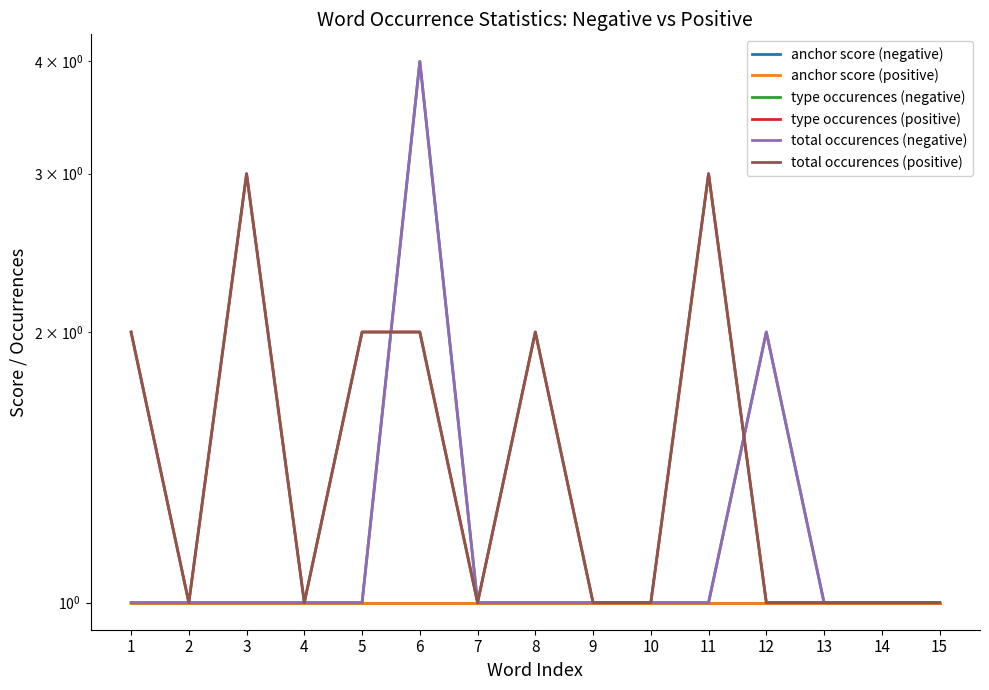

At 8, list the series in order from smallest to largest.

anchor score (negative), anchor score (positive), type occurences (negative), total occurences (negative), type occurences (positive), total occurences (positive)